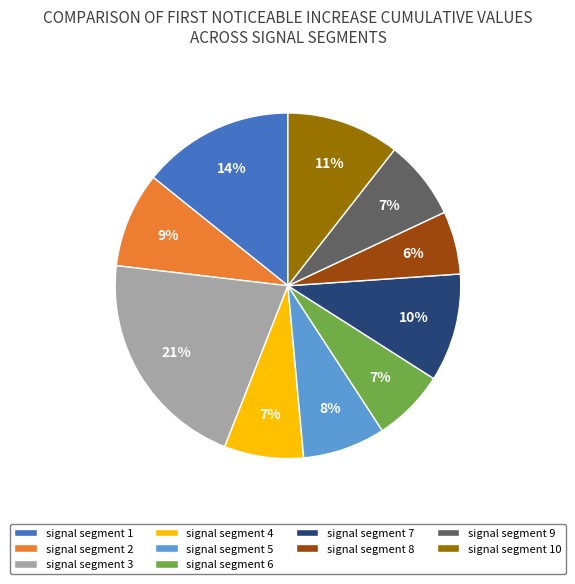

Which slice is the largest?

signal segment 3